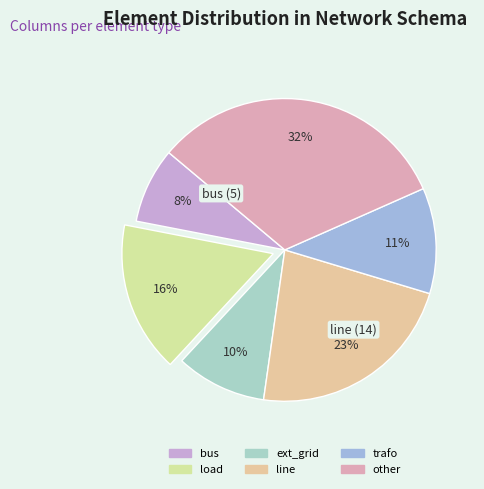

How many slices are in this pie chart?

6